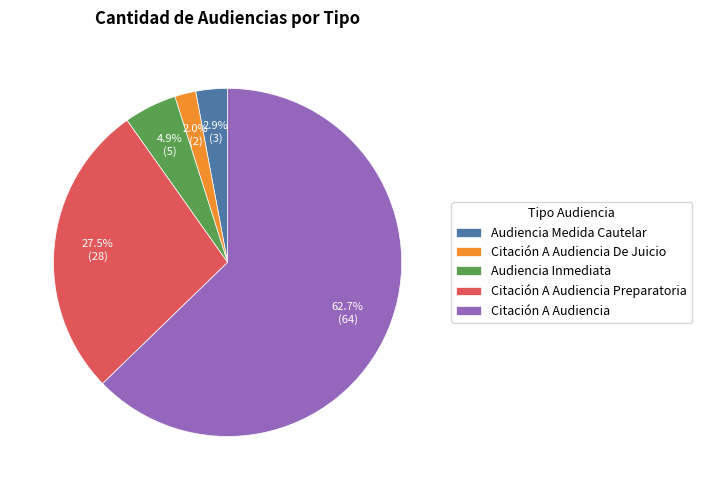

Which slice is the smallest?

Citación A Audiencia De Juicio